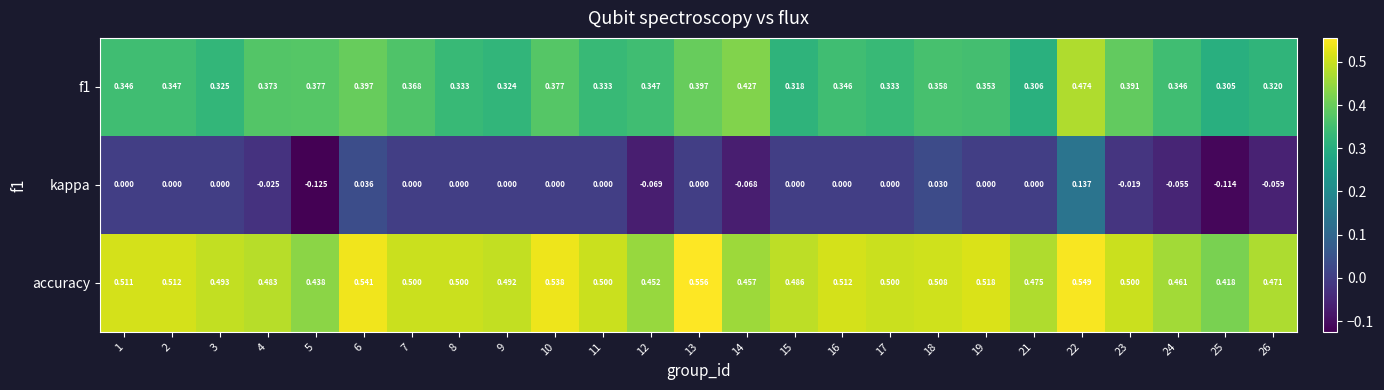

Which series has the largest total across all categories?

accuracy